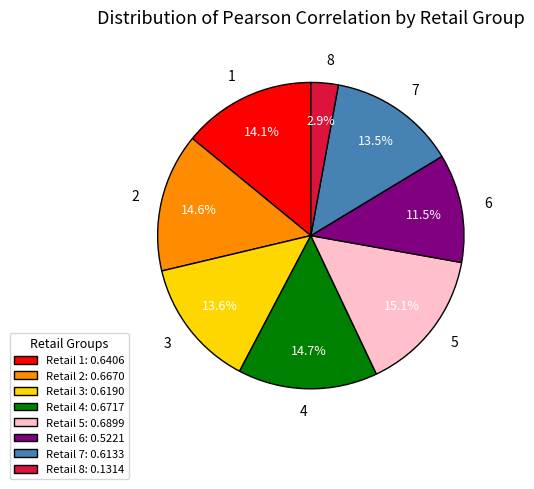

How much of the chart is everything except Retail 1: 0.6406?

85.9%